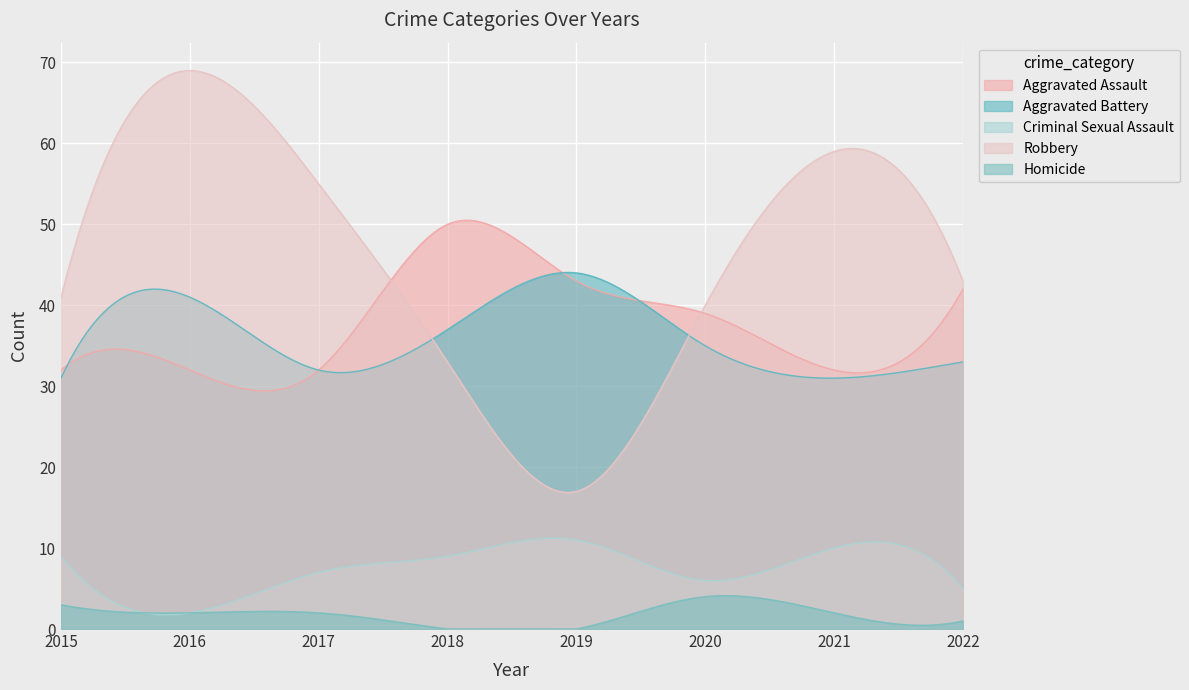

Reading left to right, what are all the values shown in this chart?

Aggravated Assault: 32	32	32	50	43	39	32	42
Aggravated Battery: 31	41	32	37	44	35	31	33
Criminal Sexual Assault: 9	2	7	9	11	6	10	5
Robbery: 41	69	55	33	17	40	59	43
Homicide: 3	2	2	0	0	4	2	1